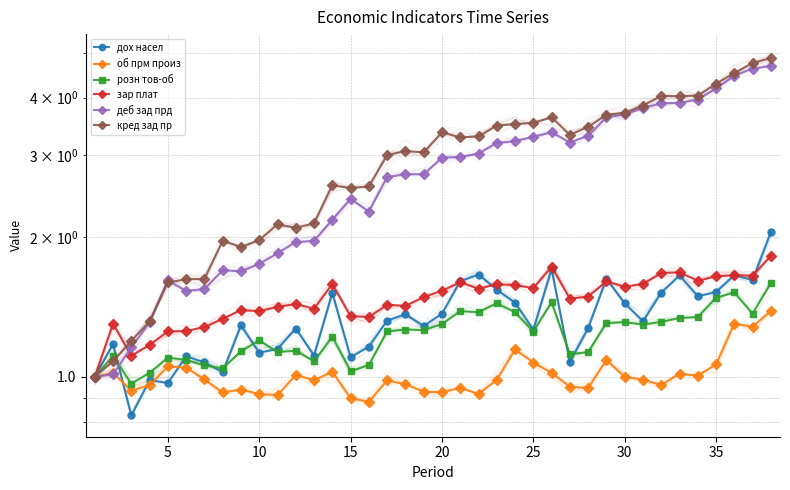

Which series has the largest total across all categories?

кред зад пр